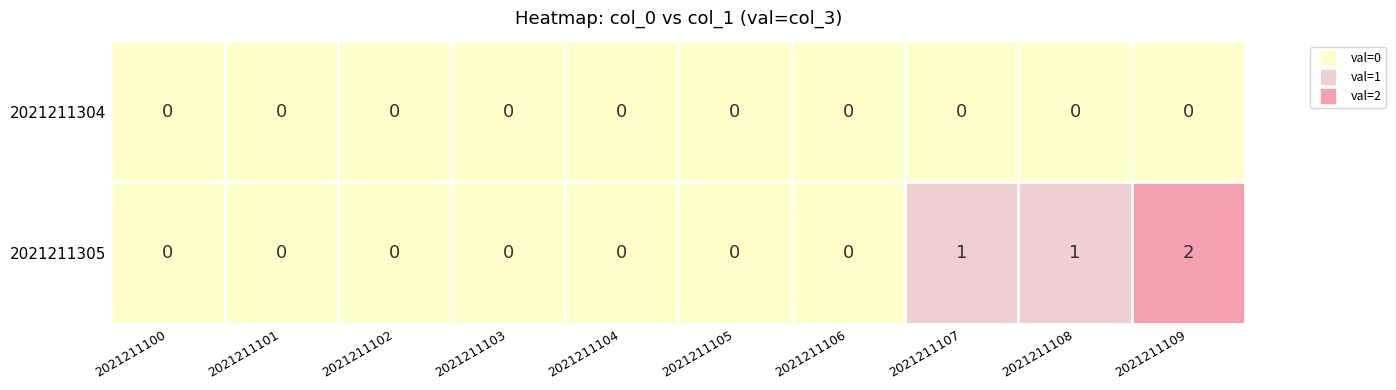

The value of 2021211305 at 2021211101 is 1. True or false?

False